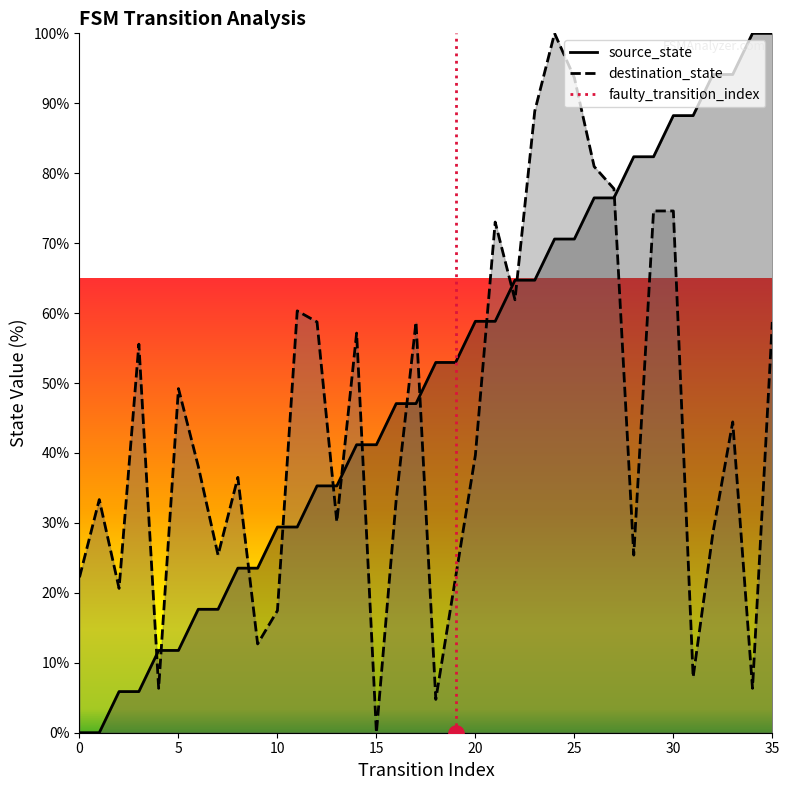

True or false: destination_state and source_state cross at least once.

True